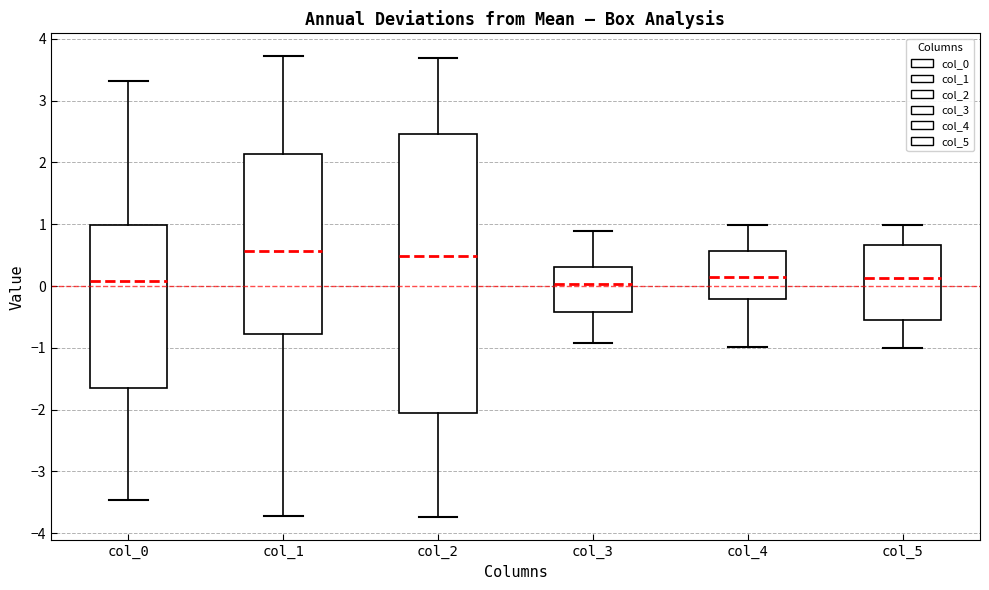

Reading left to right, transcribe this box plot: for each box, give where its median line is, the range the box spans, and where its two whiskers end, as read against the y-axis. The values are not printed on the chart, so give them approximately, as read against the axis.

col_0: median 0.1, box -1.7 to 1.0, whiskers -3.5 to 3.3
col_1: median 0.6, box -0.8 to 2.1, whiskers -3.7 to 3.7
col_2: median 0.5, box -2.1 to 2.5, whiskers -3.7 to 3.7
col_3: median 0.0, box -0.4 to 0.3, whiskers -0.9 to 0.9
col_4: median 0.2, box -0.2 to 0.6, whiskers -1.0 to 1.0
col_5: median 0.1, box -0.5 to 0.7, whiskers -1.0 to 1.0